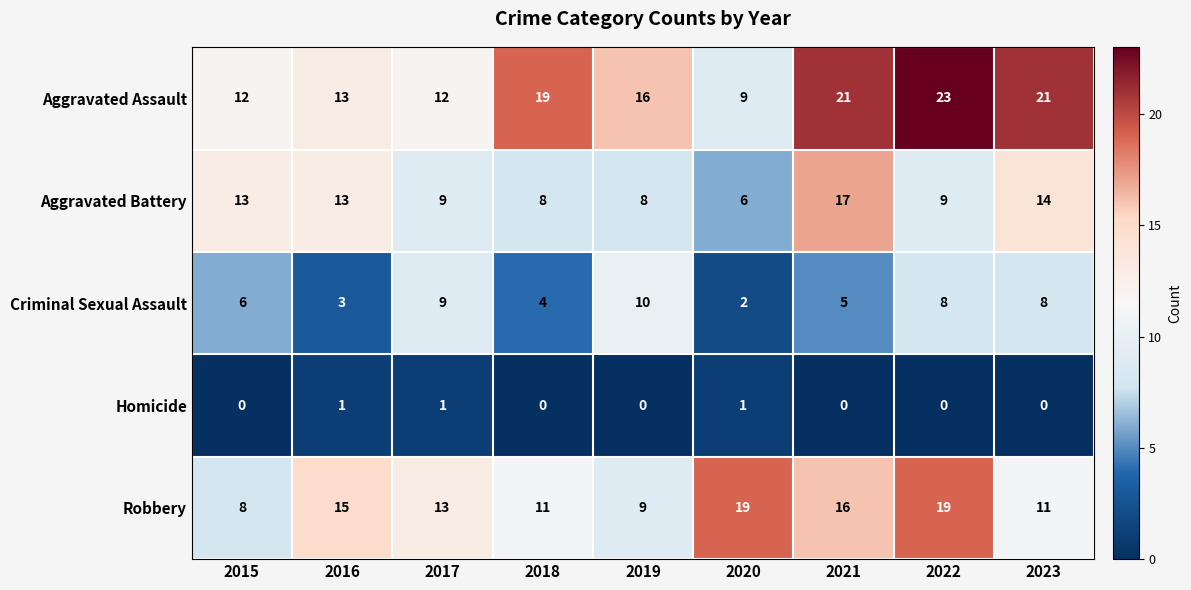

Which series has the largest total across all categories?

Aggravated Assault